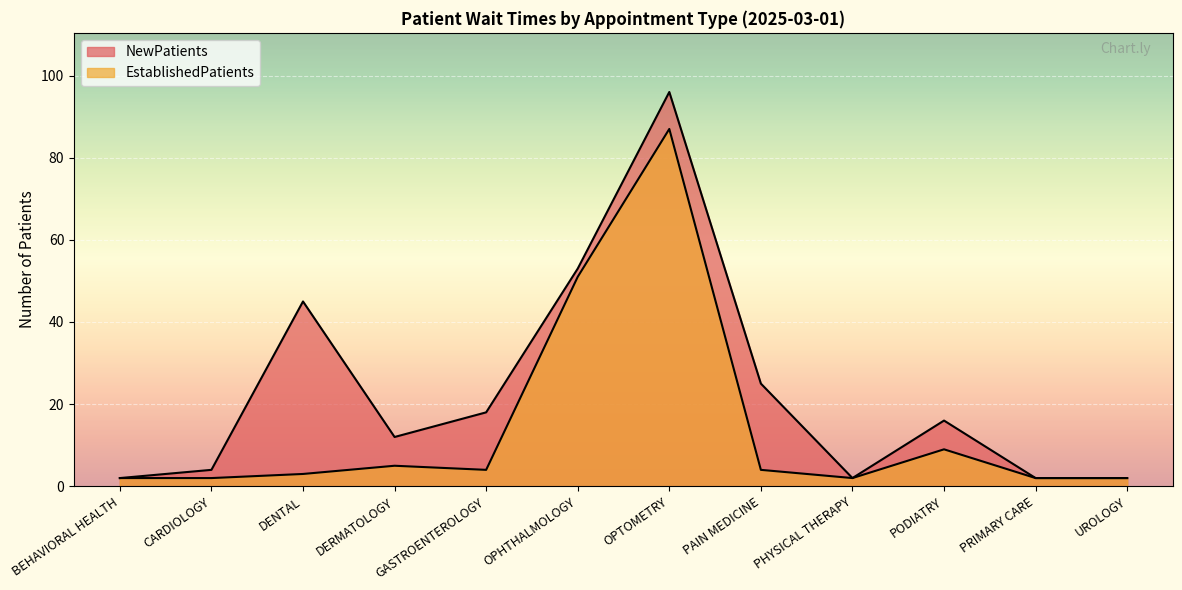

What is the maximum value for EstablishedPatients?

87